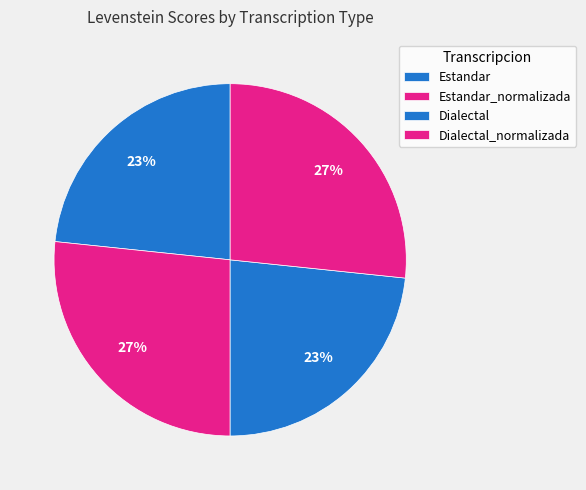

How many segments does this pie chart have?

4